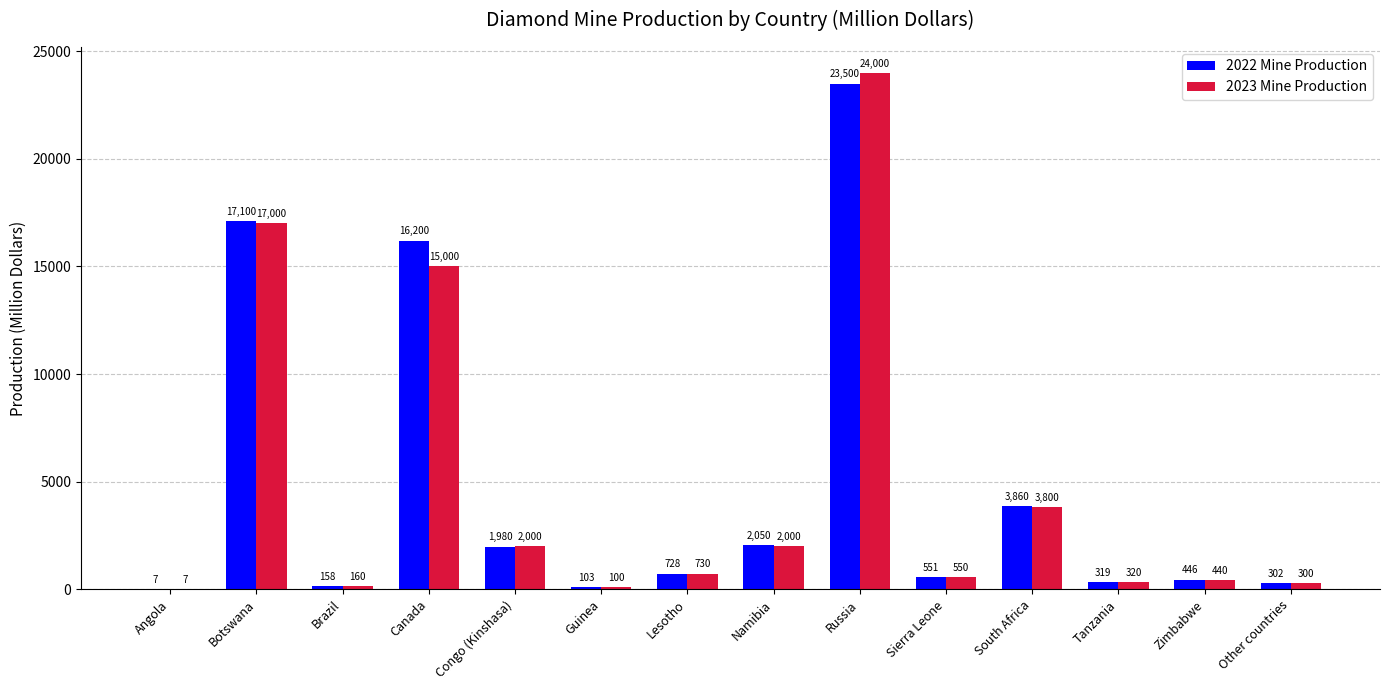

True or false: 2023 Mine Production has a value of 160 at Brazil.

True